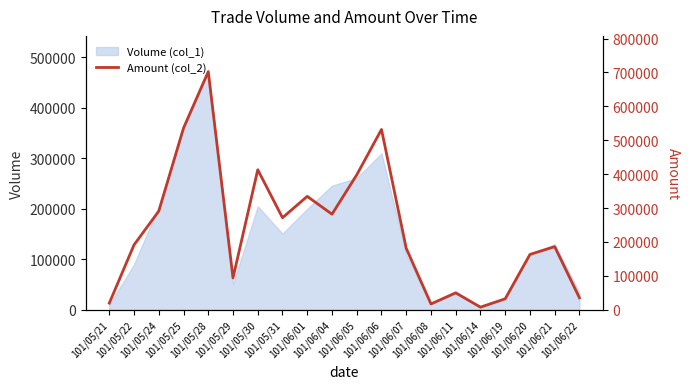

What is the difference between the maximum and second lowest values?

685270